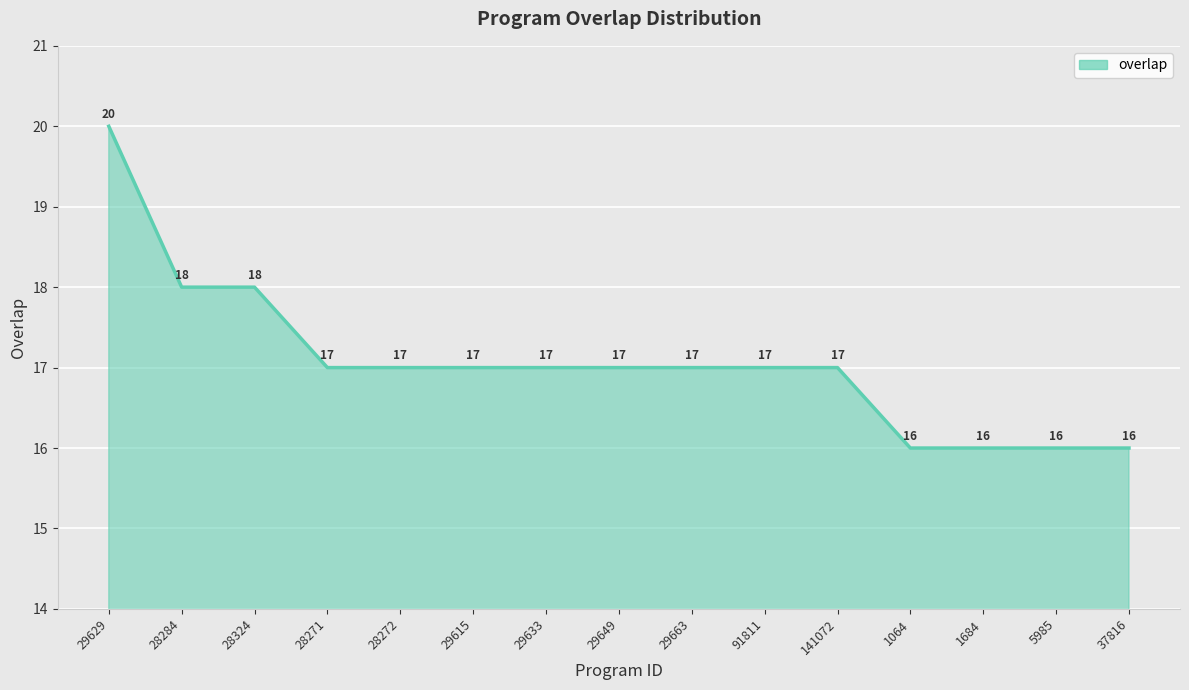

What is the sum of all values?

256